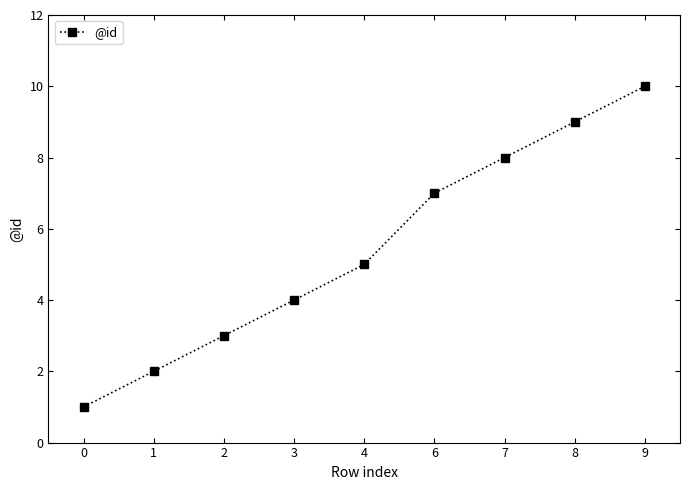

True or false: the data shows 4 at 8.

False